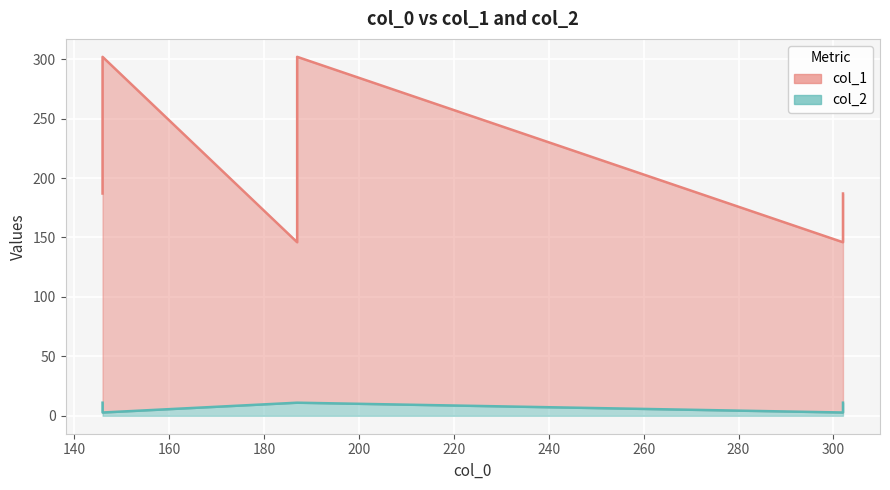

The col_2 series shows 2.8 at 302. True or false?

True